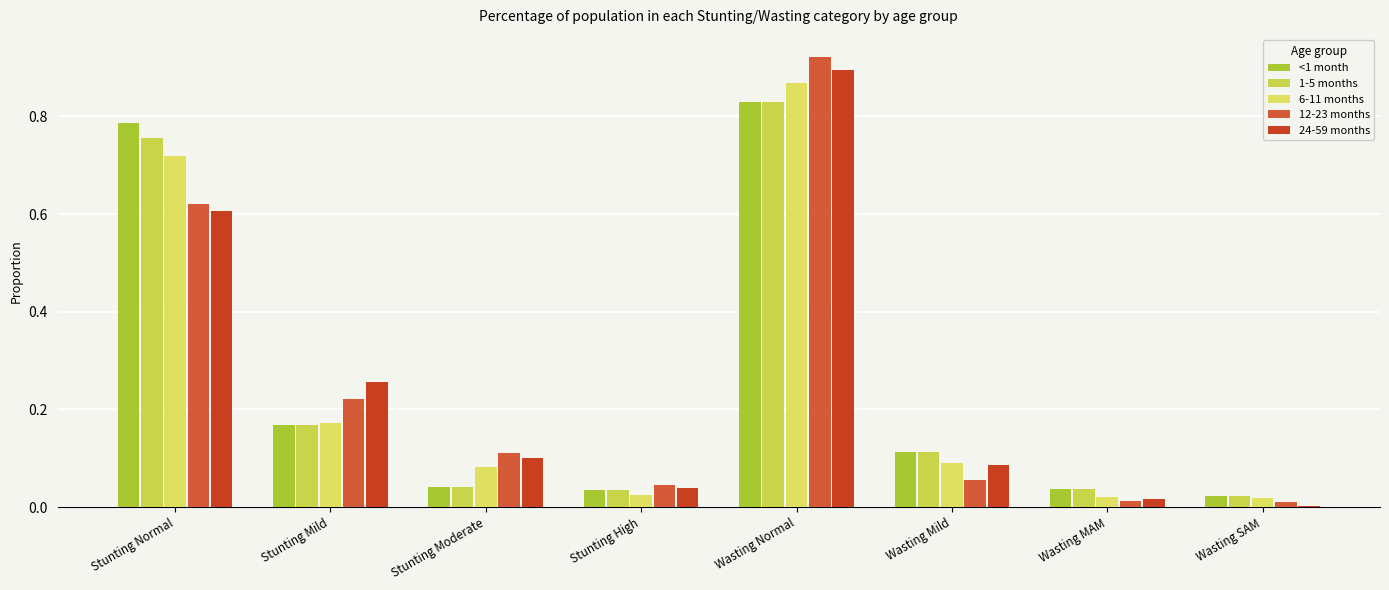

Does the chart contain stacked bars?

No